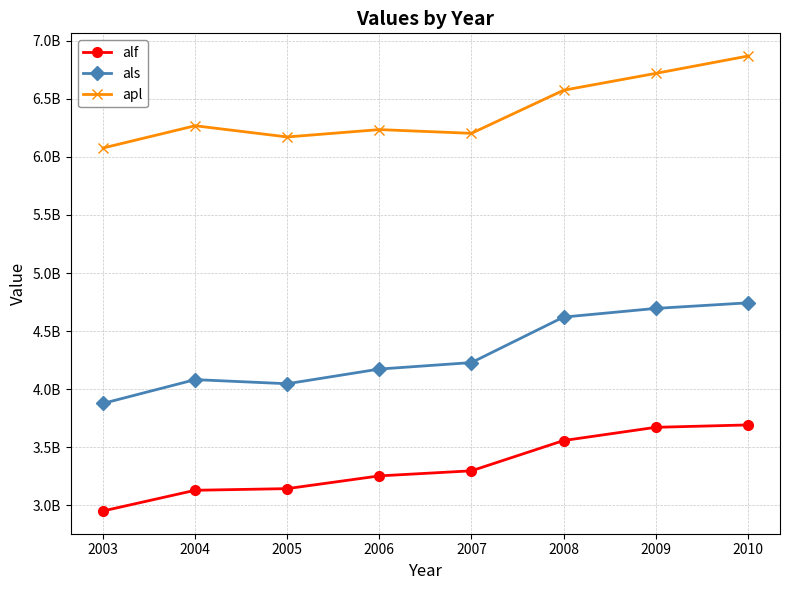

True or false: apl has a value of 6076700000.0 at 2003.

True